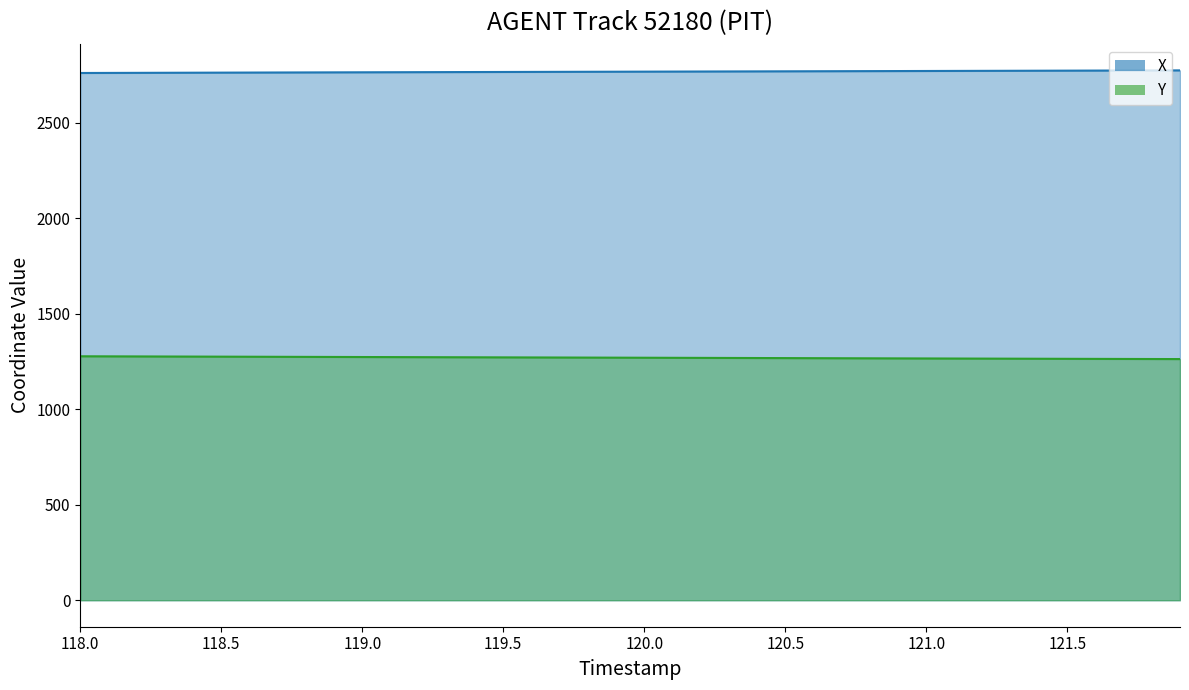

True or false: Y and X cross at least once.

False